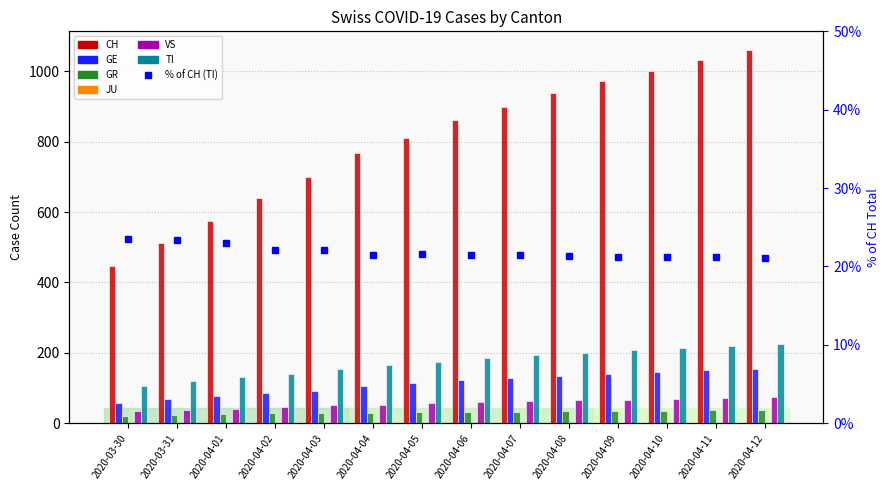

What is the label of the 4th bar from the right?

2020-04-09